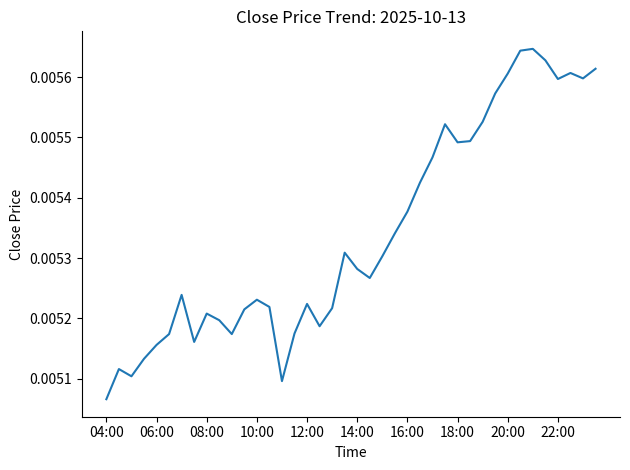

How many values are between 0 and 1?

40